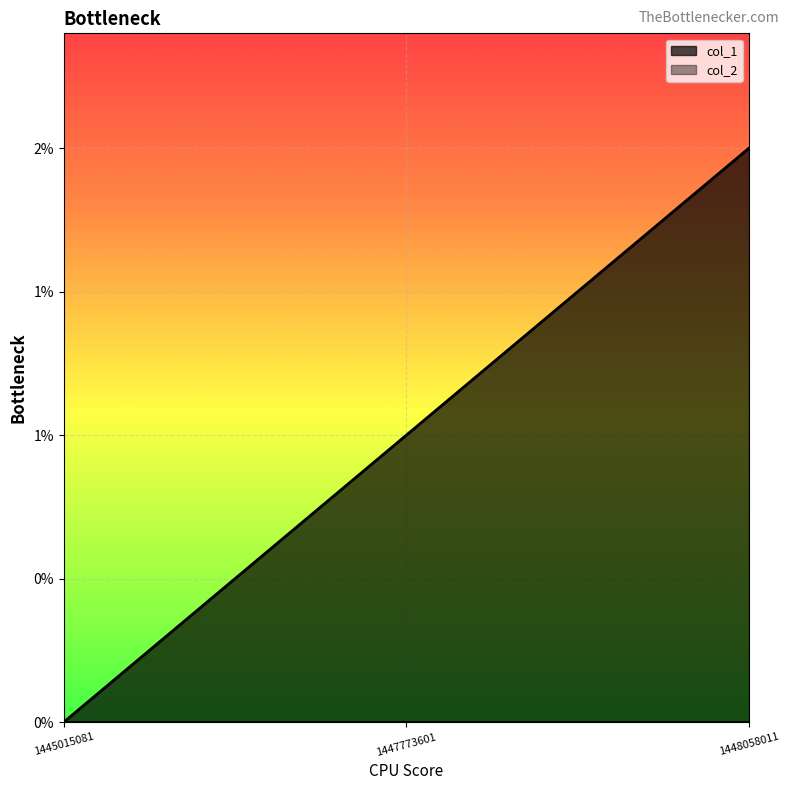

What value does the data have at 1448058011?

2